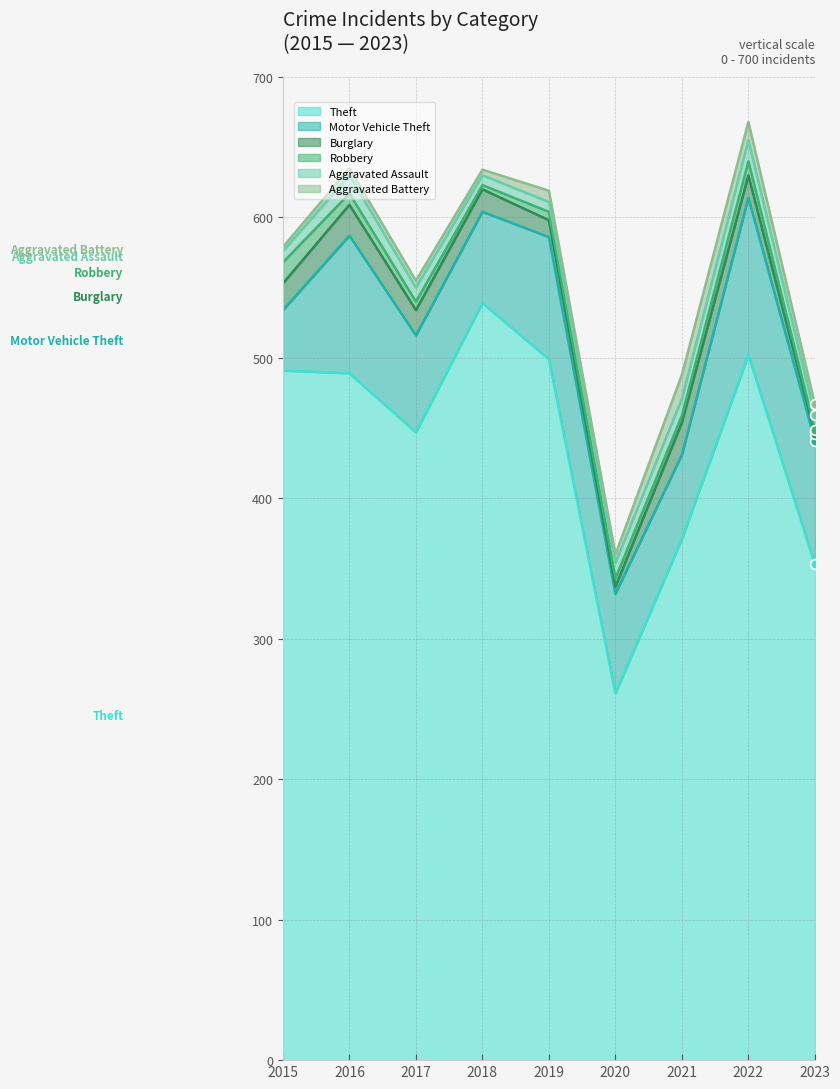

Which series reaches the maximum Y coordinate?

Theft